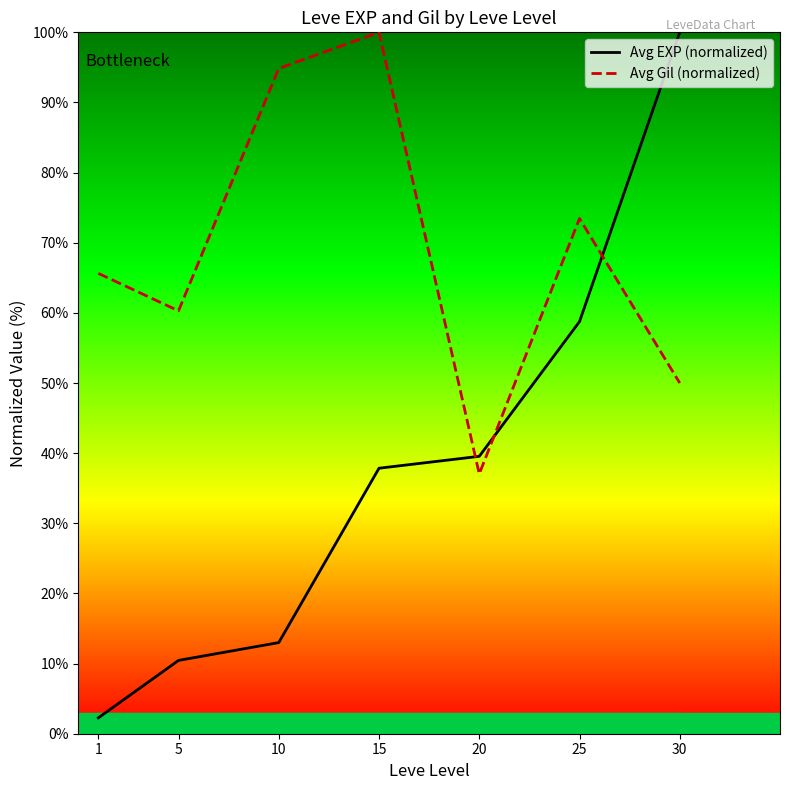

True or false: Avg EXP (normalized) has more than 1 interior local peaks.

False